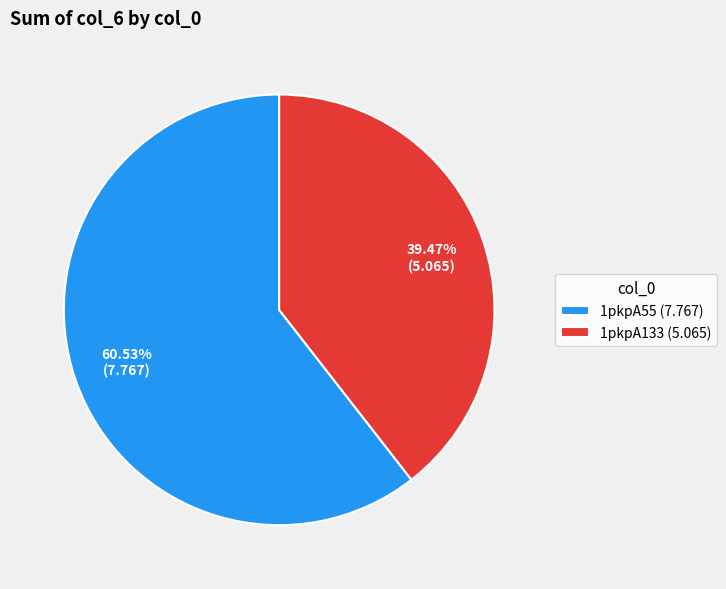

Is there any slice that represents more than half of the pie?

Yes